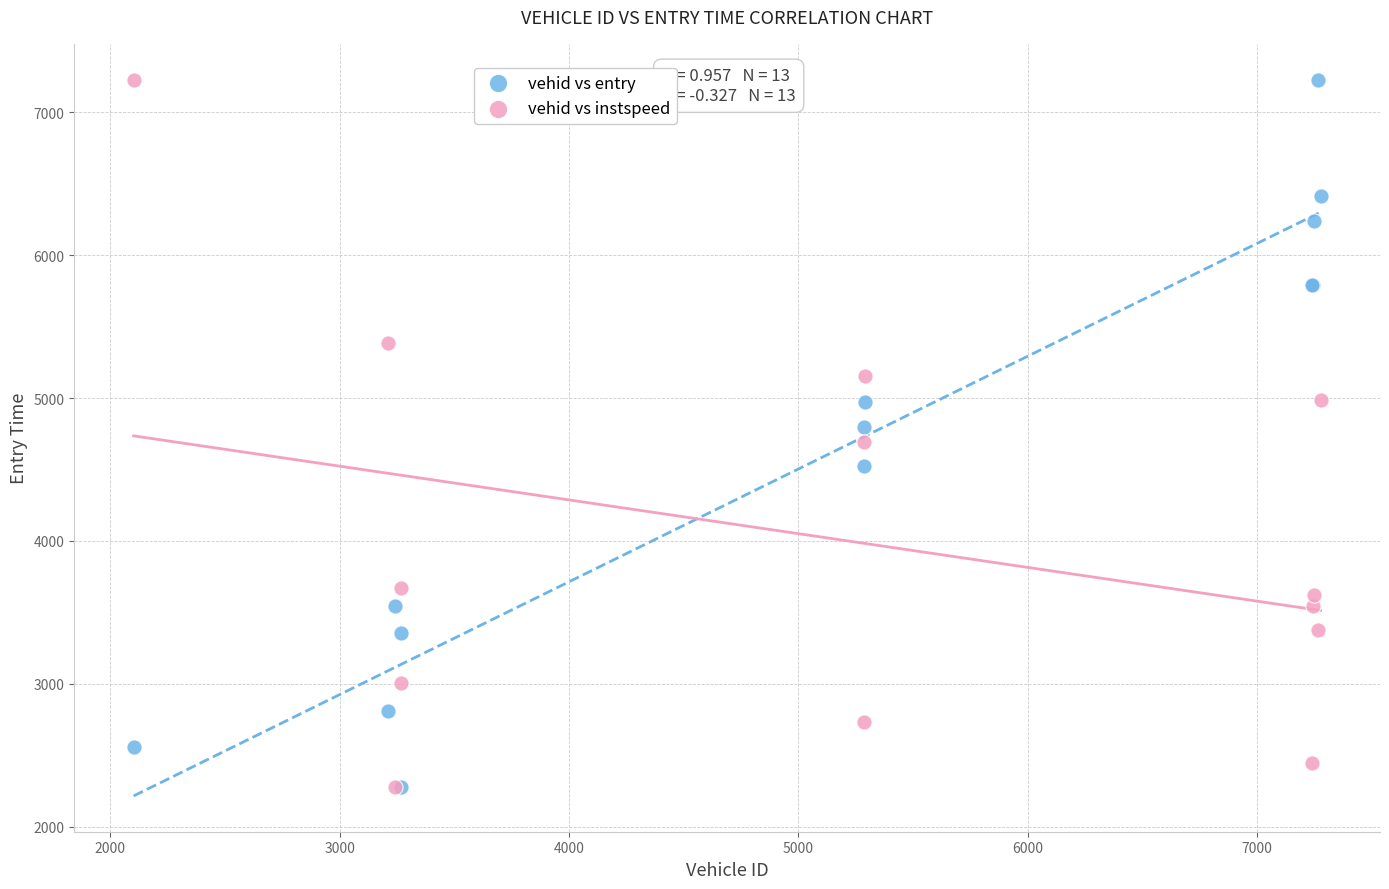

What are all the series names shown in the legend?

vehid vs entry, vehid vs instspeed